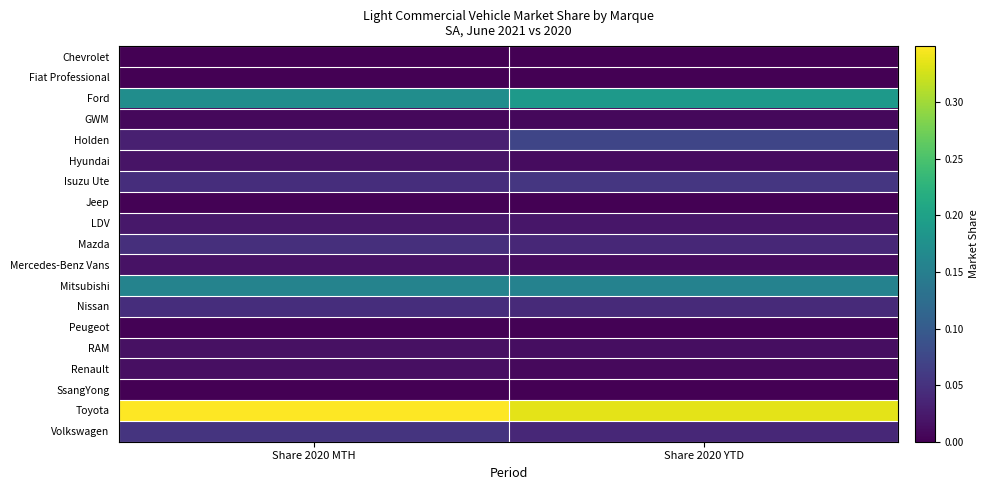

Reading left to right, transcribe all the data shown in this chart.

Chevrolet: Share 2020 MTH=0.0	Share 2020 YTD=0.0
Fiat Professional: Share 2020 MTH=0.0	Share 2020 YTD=0.0
Ford: Share 2020 MTH=0.2	Share 2020 YTD=0.2
GWM: Share 2020 MTH=0.0	Share 2020 YTD=0.0
Holden: Share 2020 MTH=0.0	Share 2020 YTD=0.1
Hyundai: Share 2020 MTH=0.0	Share 2020 YTD=0.0
Isuzu Ute: Share 2020 MTH=0.0	Share 2020 YTD=0.1
Jeep: Share 2020 MTH=0.0	Share 2020 YTD=0.0
LDV: Share 2020 MTH=0.0	Share 2020 YTD=0.0
Mazda: Share 2020 MTH=0.0	Share 2020 YTD=0.0
Mercedes-Benz Vans: Share 2020 MTH=0.0	Share 2020 YTD=0.0
Mitsubishi: Share 2020 MTH=0.2	Share 2020 YTD=0.2
Nissan: Share 2020 MTH=0.0	Share 2020 YTD=0.0
Peugeot: Share 2020 MTH=0.0	Share 2020 YTD=0.0
RAM: Share 2020 MTH=0.0	Share 2020 YTD=0.0
Renault: Share 2020 MTH=0.0	Share 2020 YTD=0.0
SsangYong: Share 2020 MTH=0.0	Share 2020 YTD=0.0
Toyota: Share 2020 MTH=0.3	Share 2020 YTD=0.3
Volkswagen: Share 2020 MTH=0.1	Share 2020 YTD=0.0